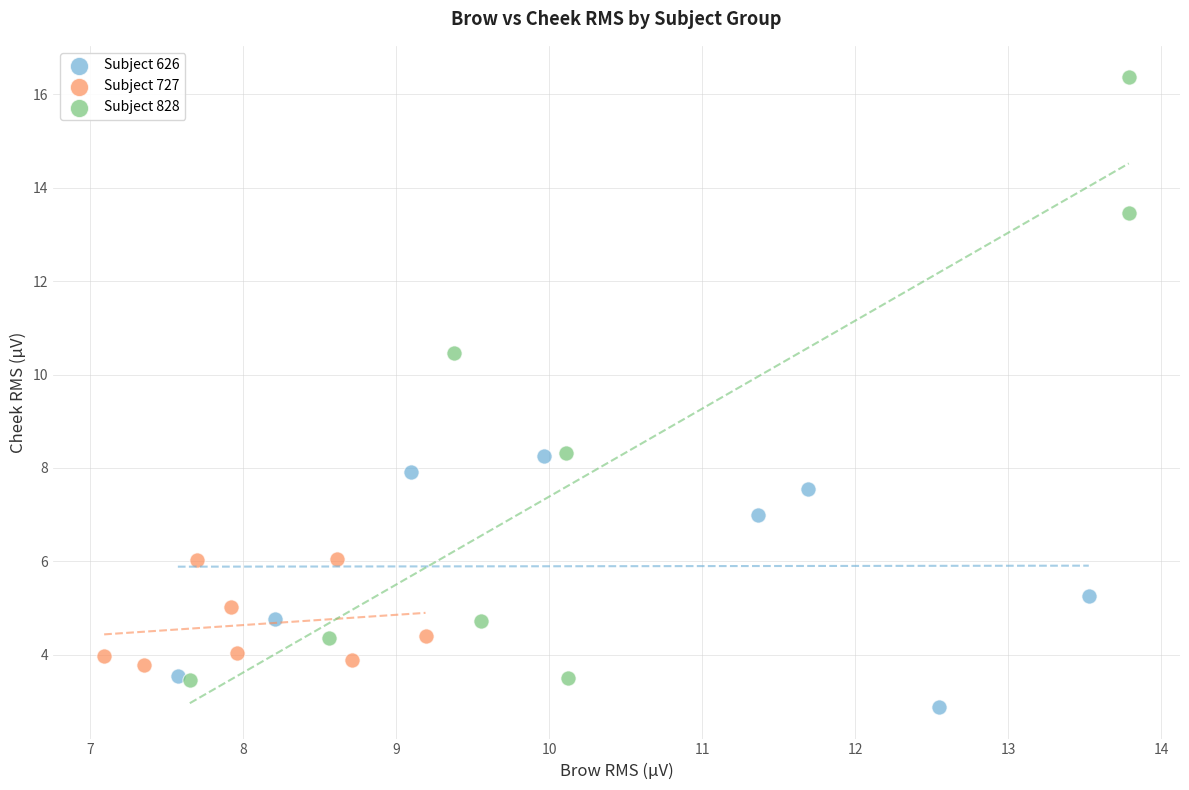

Which series has the largest Y range (max minus min)?

Subject 828